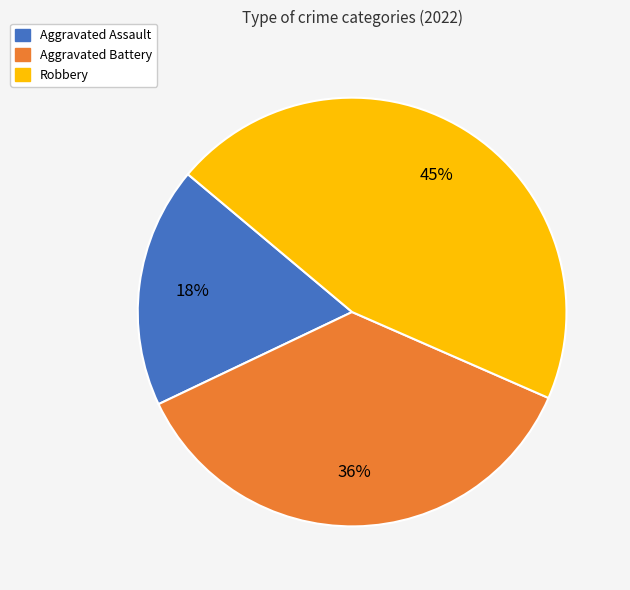

Is the sum of Aggravated Battery and Robbery greater than half?

Yes